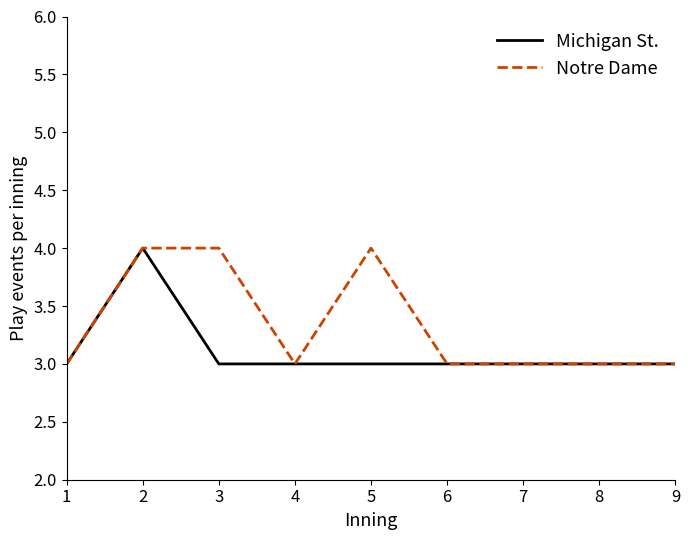

What is the average value of the Notre Dame series?

3